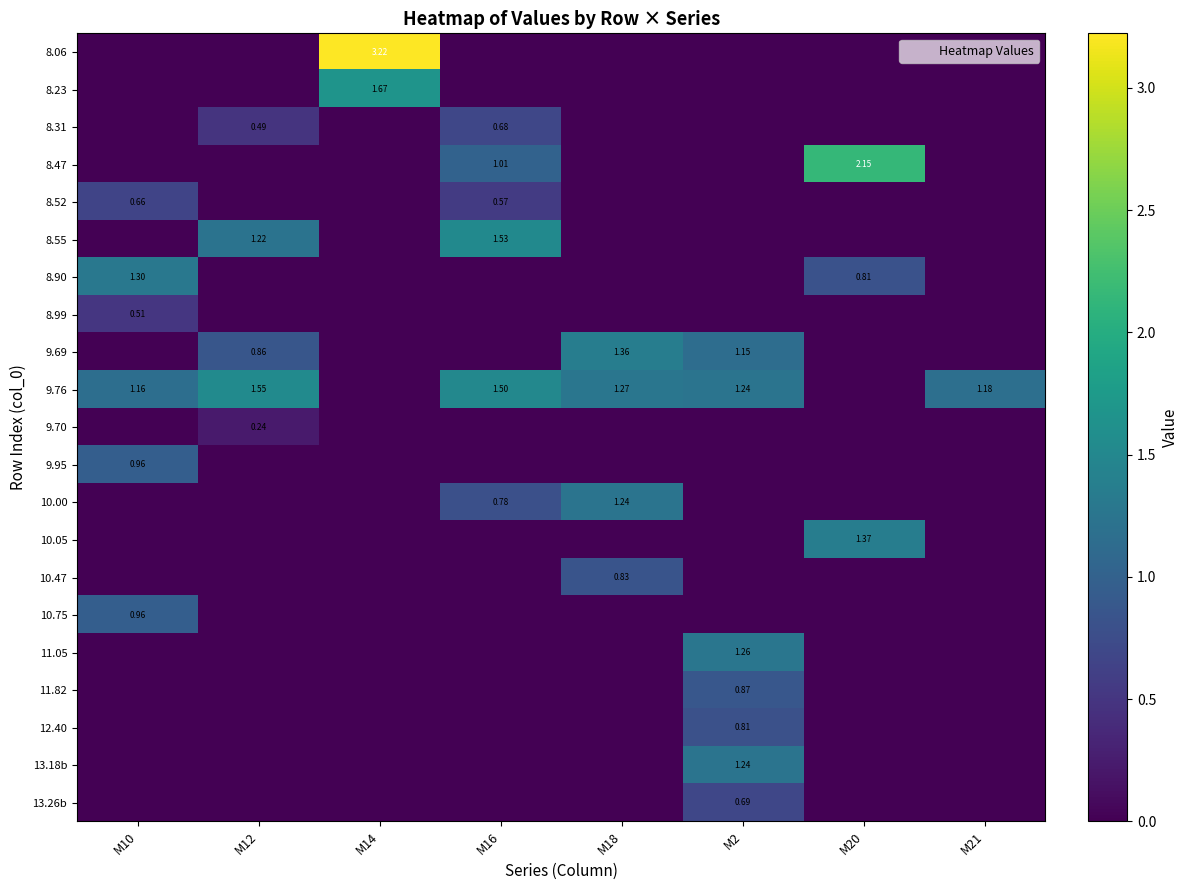

At how many categories does at least one series exceed 0?

8